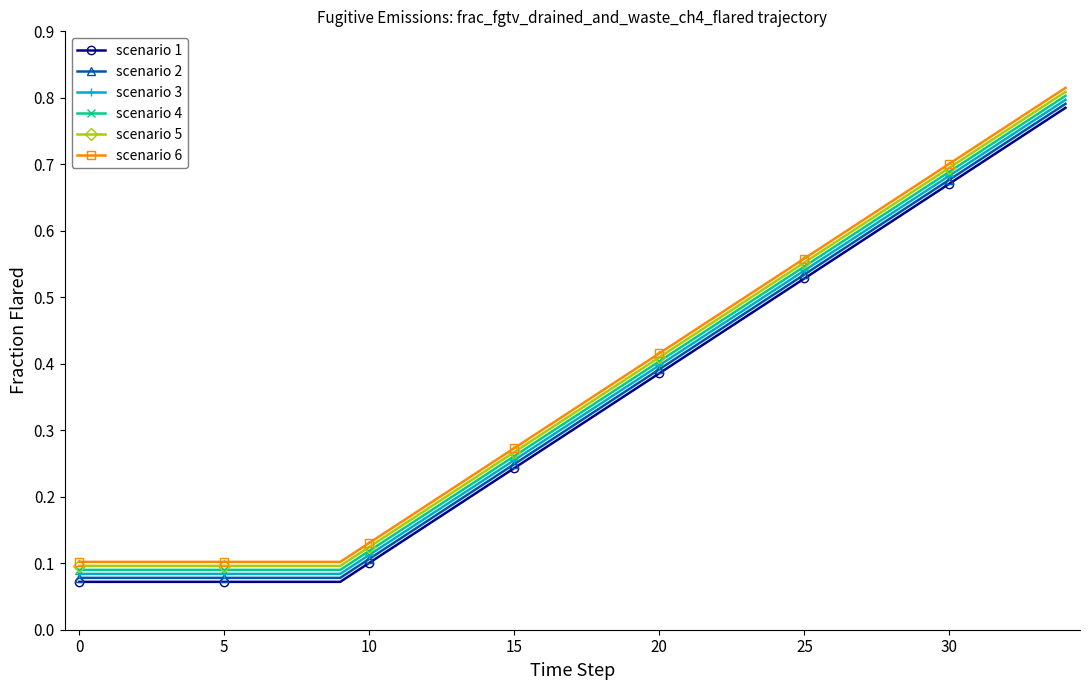

What is the sum of all scenario 6 values?

12.8